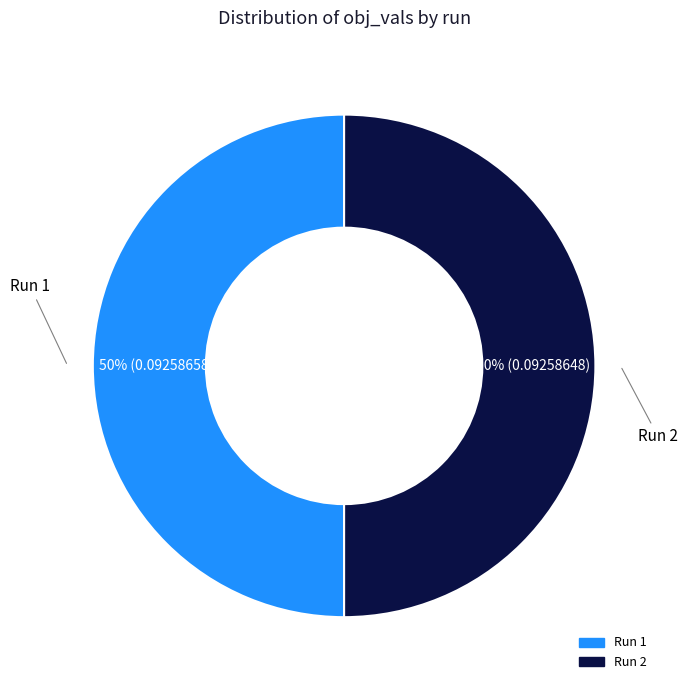

To the nearest percent, what is the average slice percentage?

50%